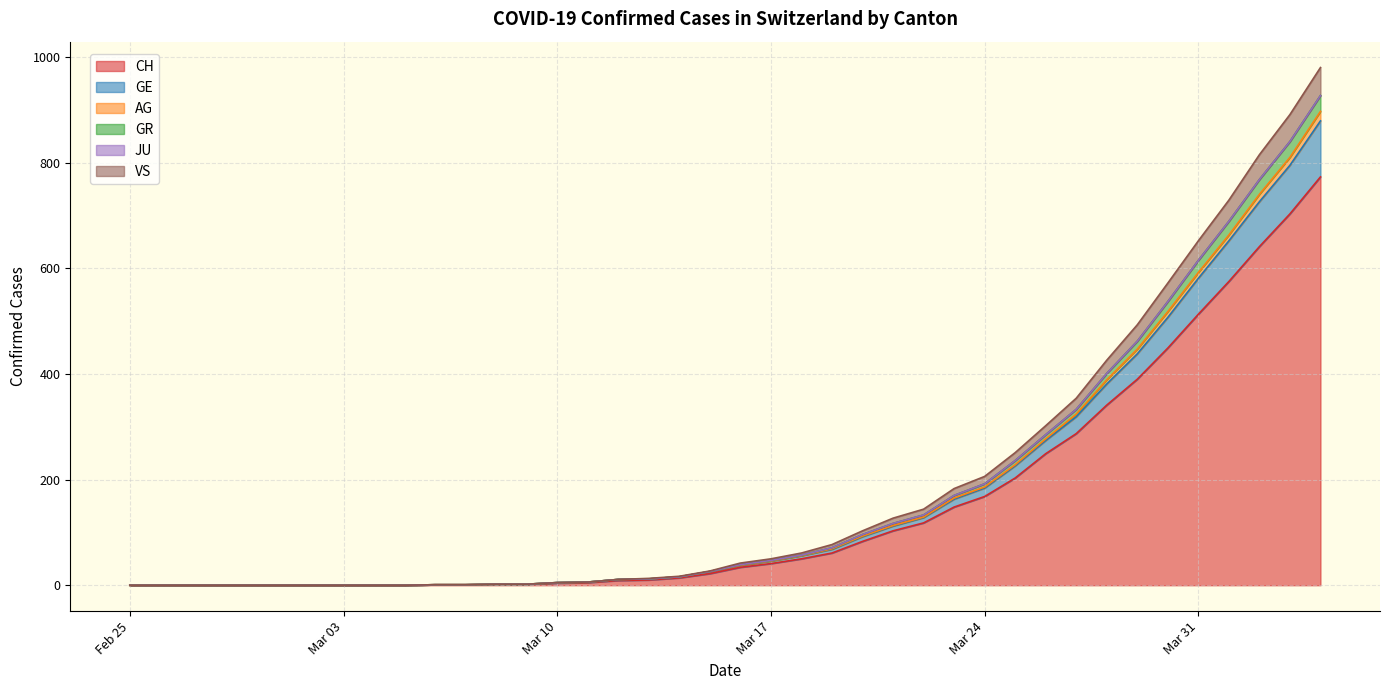

What is the value of the GE point at the 16th from the left?

6